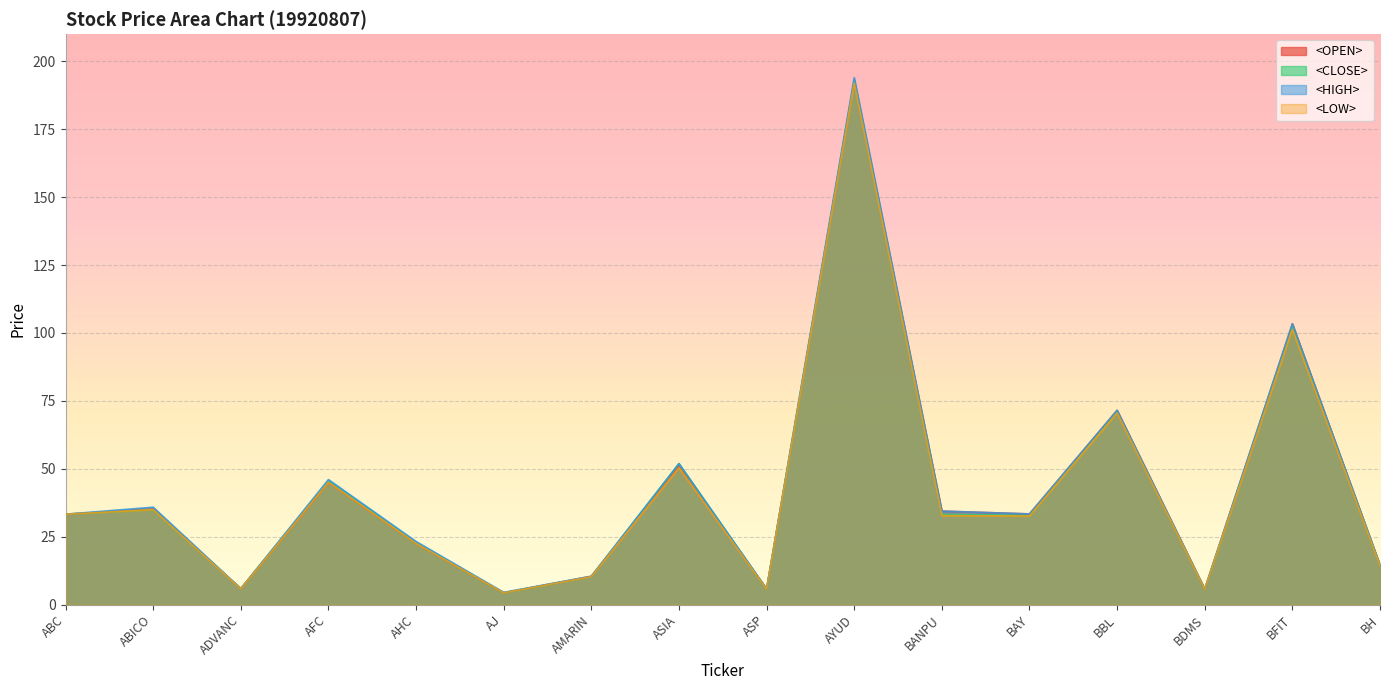

At which category is the sum across all series the highest?

AYUD